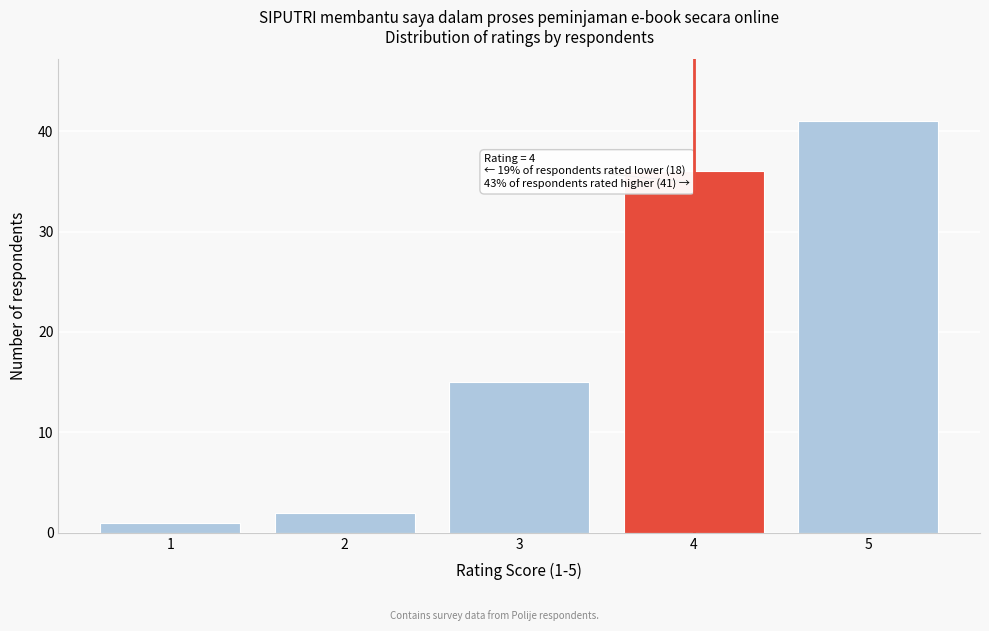

Reading right to left, transcribe all the data shown in this chart.

5=41	4=36	3=15	2=2	1=1